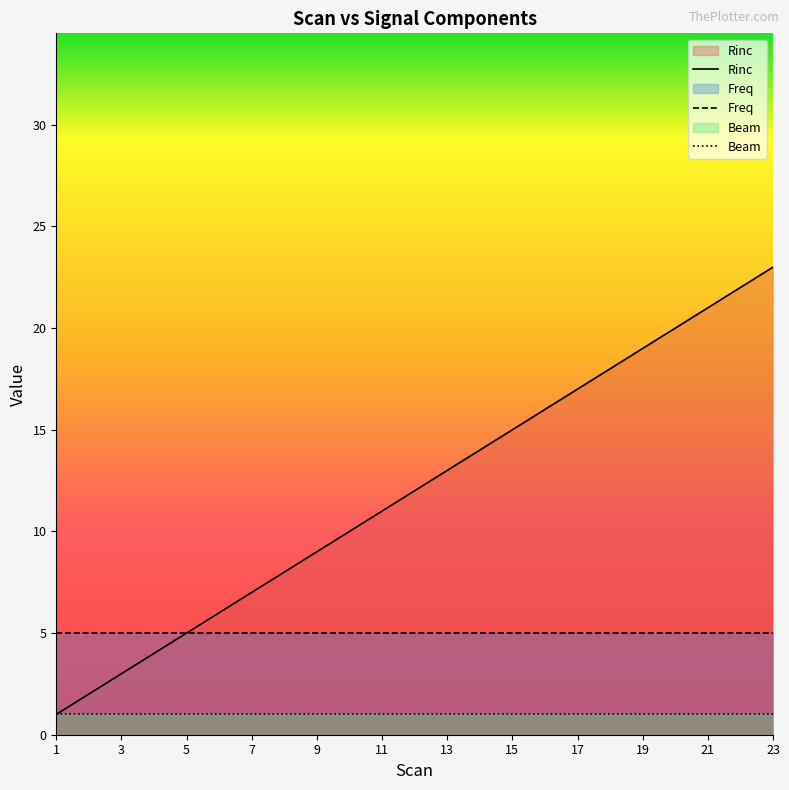

What are all the series names shown in the legend?

Rinc, Freq, Beam